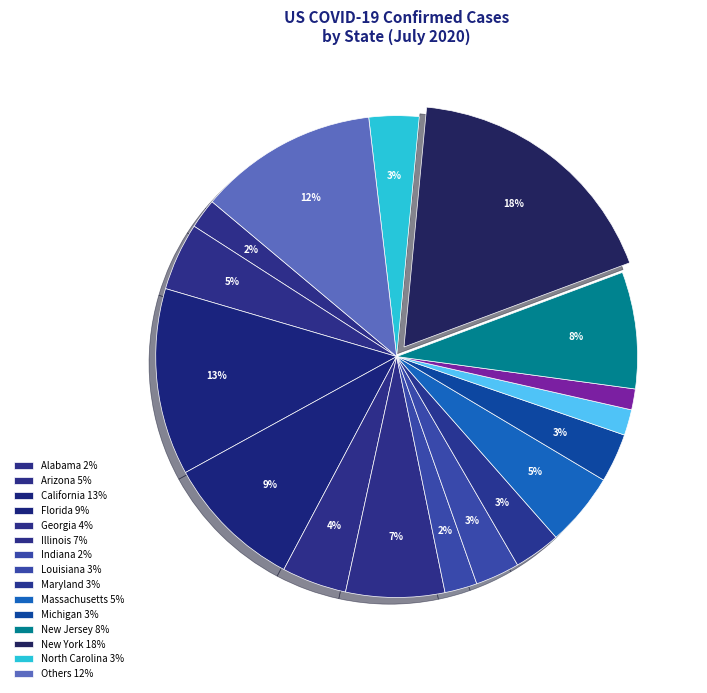

How many segments does this pie chart have?

17